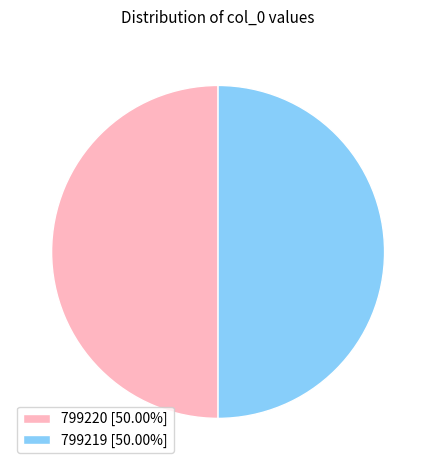

Combined, do 799220 [50.00%] and 799219 [50.00%] account for over 50%?

Yes